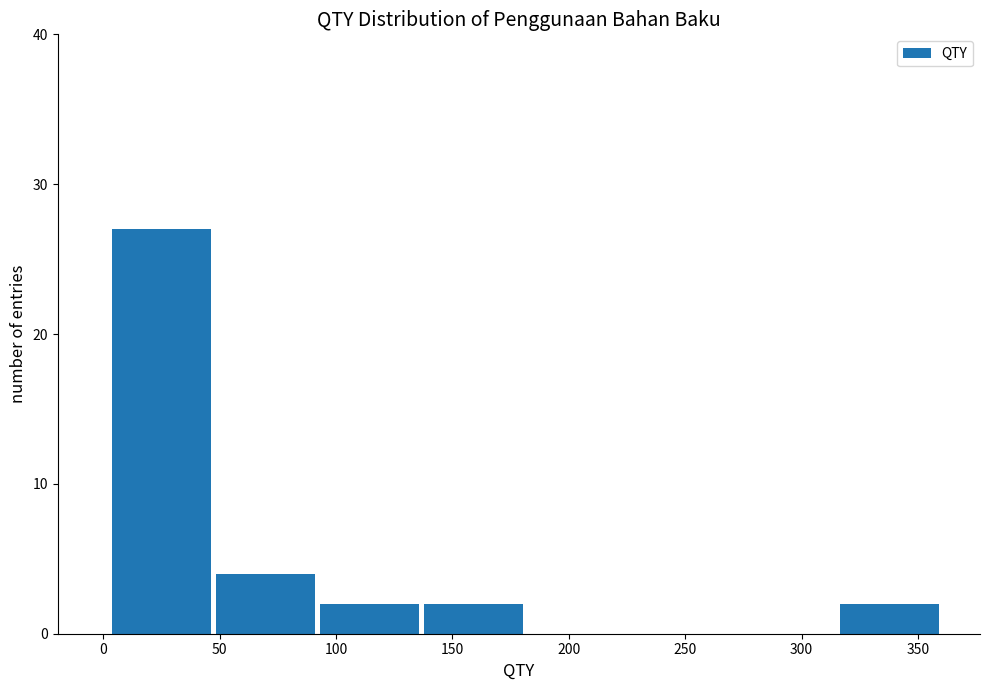

Reading left to right, transcribe this chart: for each bar, give the range it covers on the x-axis and its height. Neither the bar edges nor the heights are printed on the chart, so give them approximately, as read against the axes.

5 to 45: 27
45 to 90: 4
90 to 135: 2
135 to 180: 2
180 to 225: 0
225 to 270: 0
270 to 315: 0
315 to 360: 2